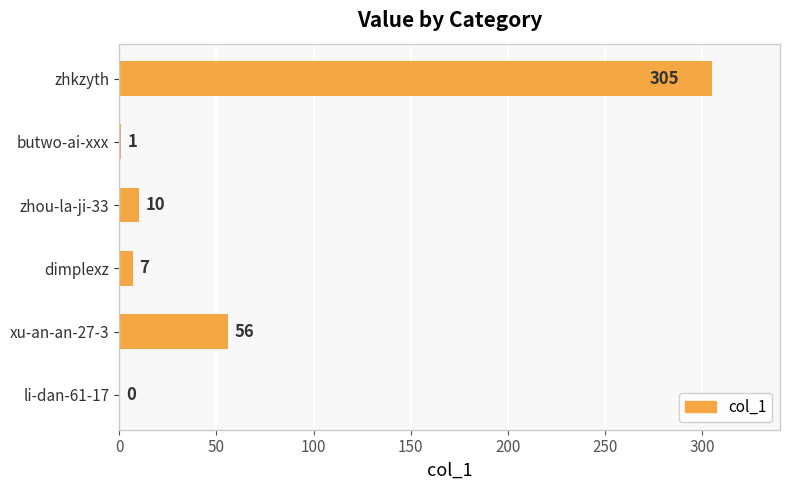

True or false: the data shows 461 at zhkzyth.

False